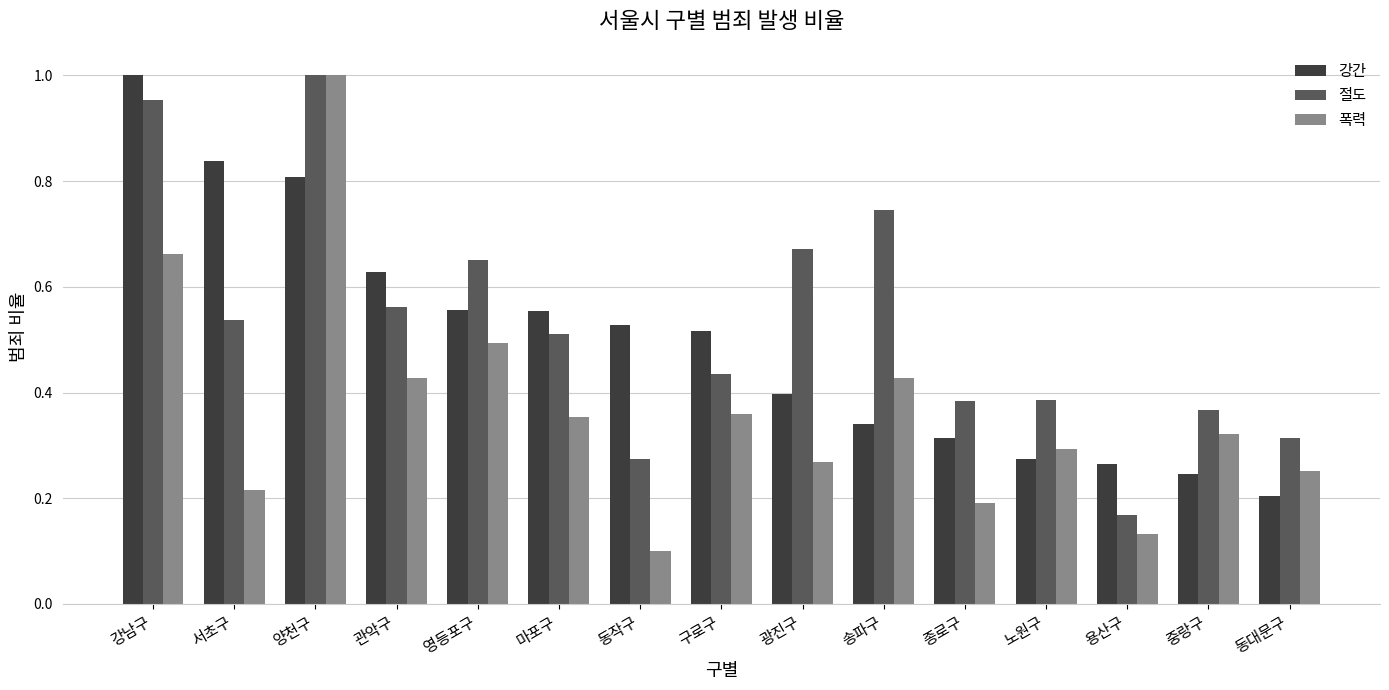

At 관악구, list the series in order from smallest to largest.

폭력, 절도, 강간